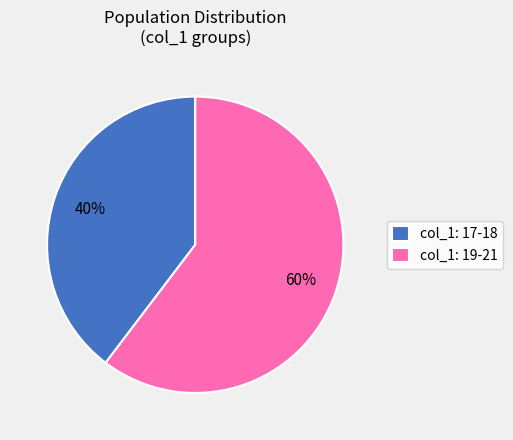

What percentage is the col_1: 19-21 slice, to the nearest percent?

60%